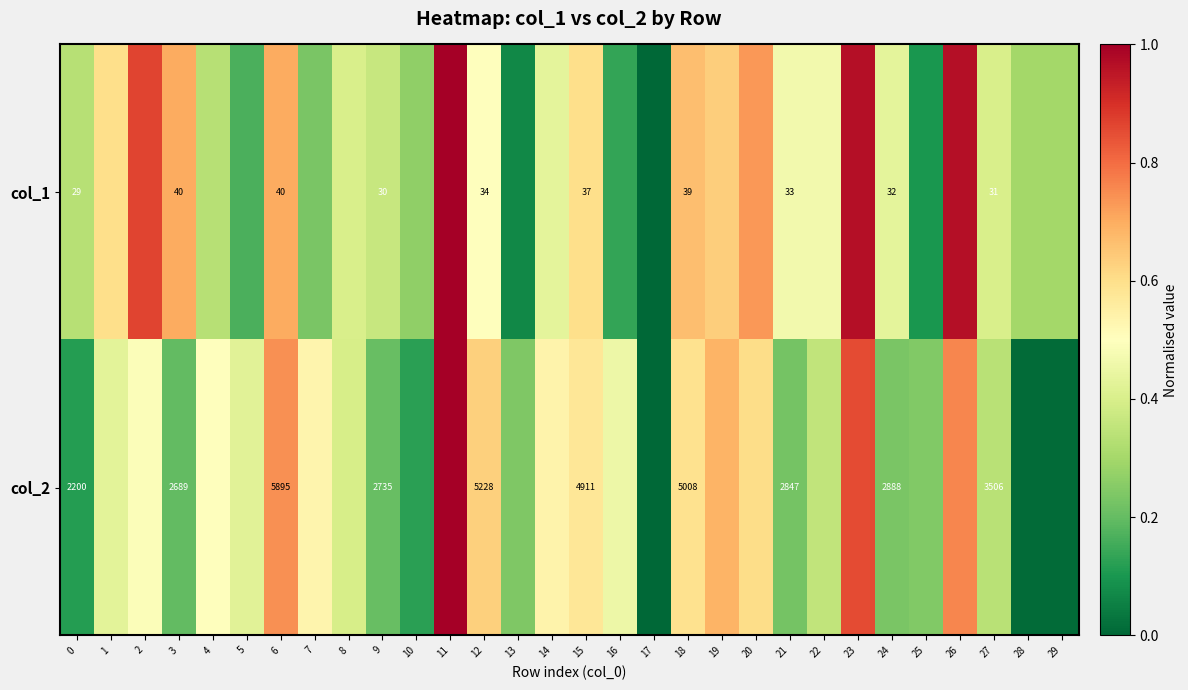

How many series are shown in this chart?

2